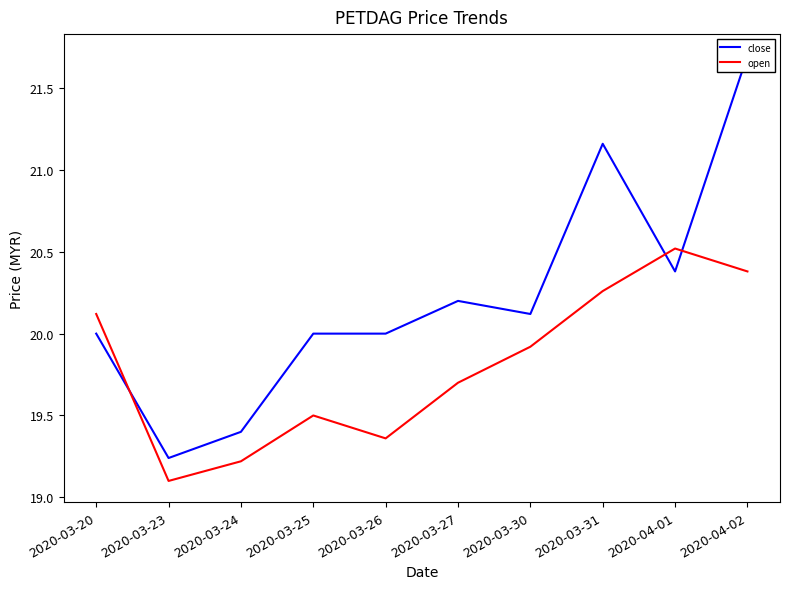

Read the close value at 2020-03-25.

20.0